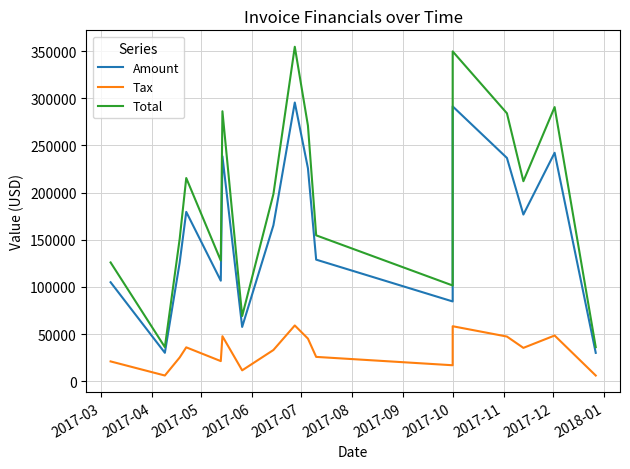

Rank the series by their average value, from highest to lowest.

Total, Amount, Tax